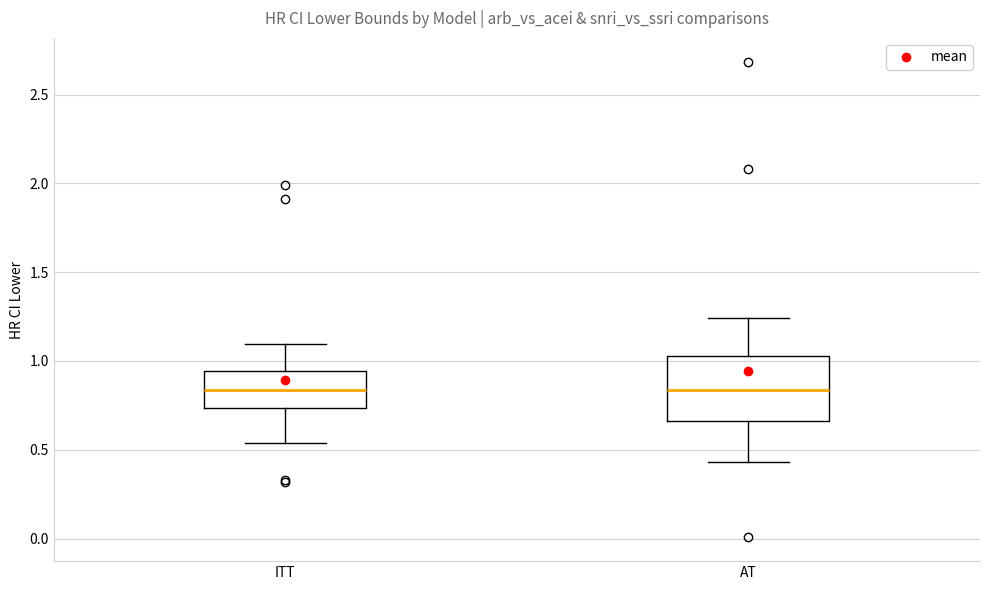

Reading left to right, read every box against the y-axis: the position of its median line, the range the box covers, and the ends of its whiskers. The values are not printed on the chart, so give them approximately, as read against the axis.

ITT: median 0.85, box 0.75 to 0.95, whiskers 0.55 to 1.10
AT: median 0.85, box 0.65 to 1.05, whiskers 0.45 to 1.25